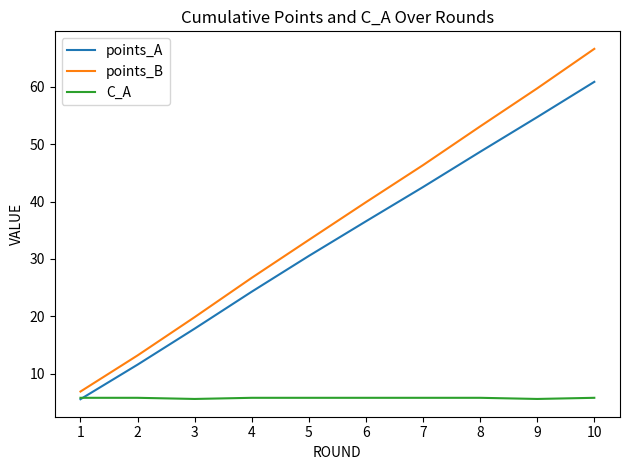

List the labels in order of points_A value, largest first.

10, 9, 8, 7, 6, 5, 4, 3, 2, 1